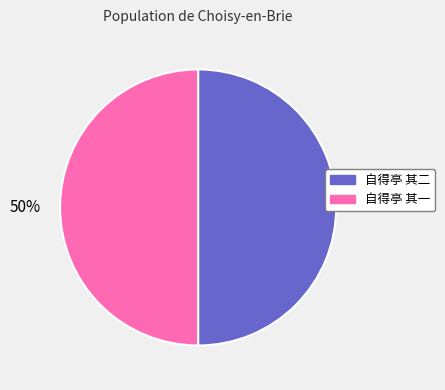

Combined, do 自得亭 其二 and 自得亭 其一 account for over 50%?

Yes